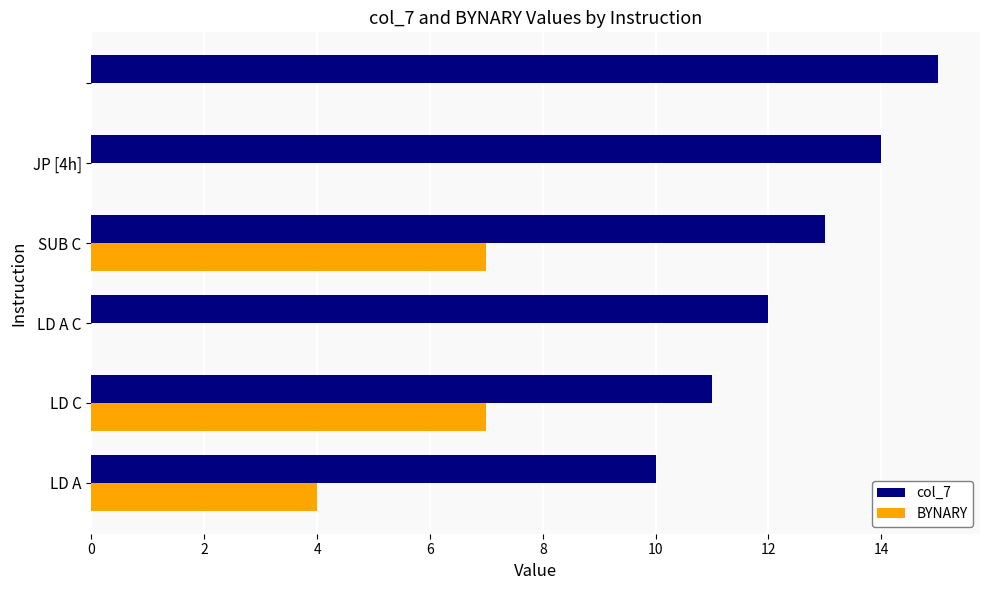

Which series has the largest total across all categories?

col_7